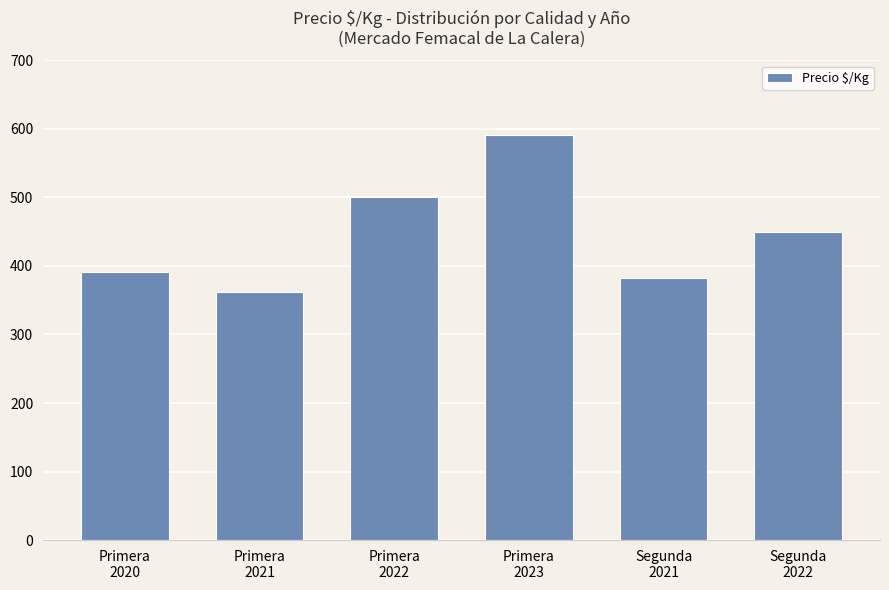

List the labels in order of value, smallest first.

Primera
2021, Segunda
2021, Primera
2020, Segunda
2022, Primera
2022, Primera
2023